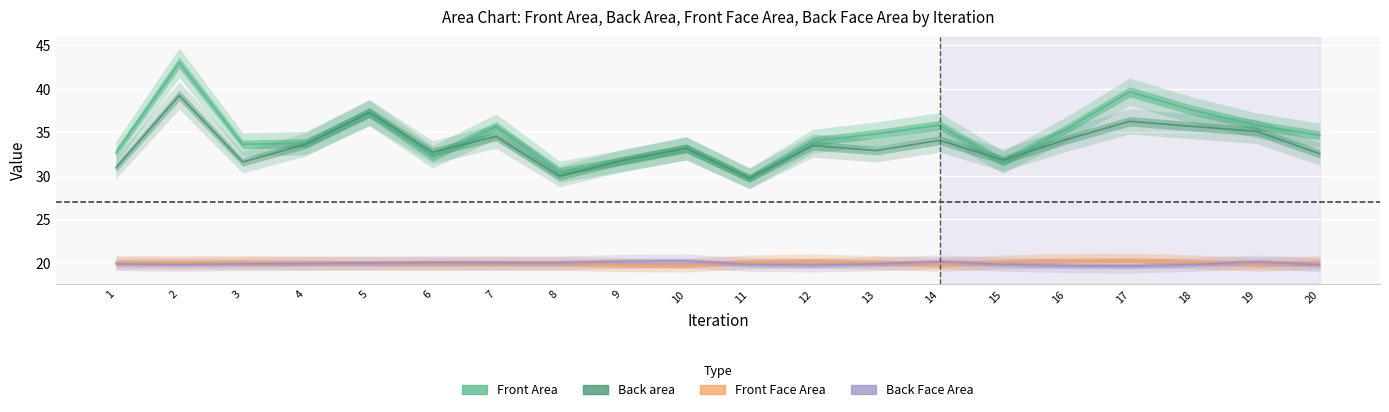

List the labels in order of Front Face Area value, smallest first.

10, 9, 14, 19, 6, 7, 8, 5, 4, 20, 13, 2, 3, 1, 15, 11, 18, 12, 16, 17